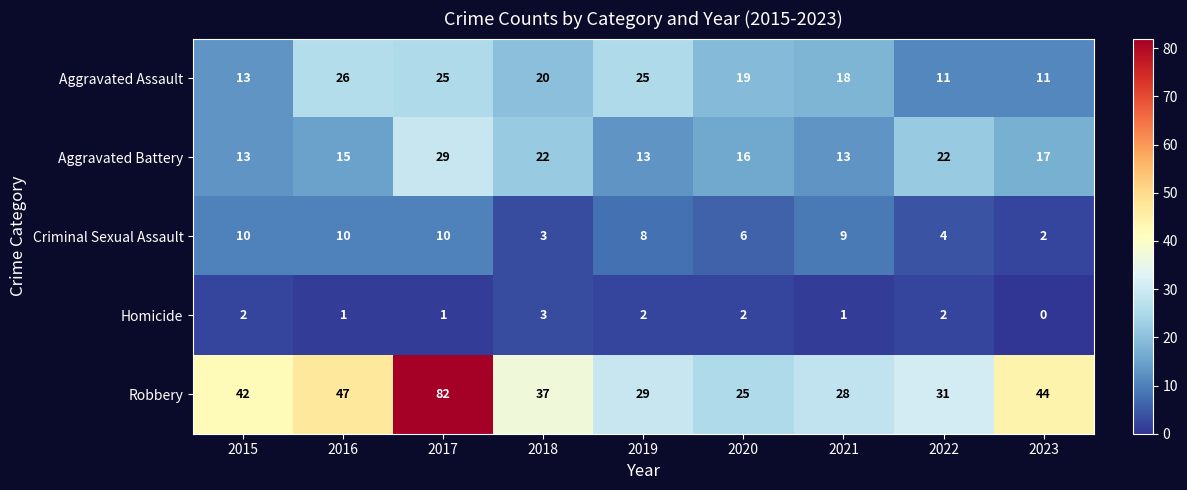

How many distinct data groups are displayed?

5